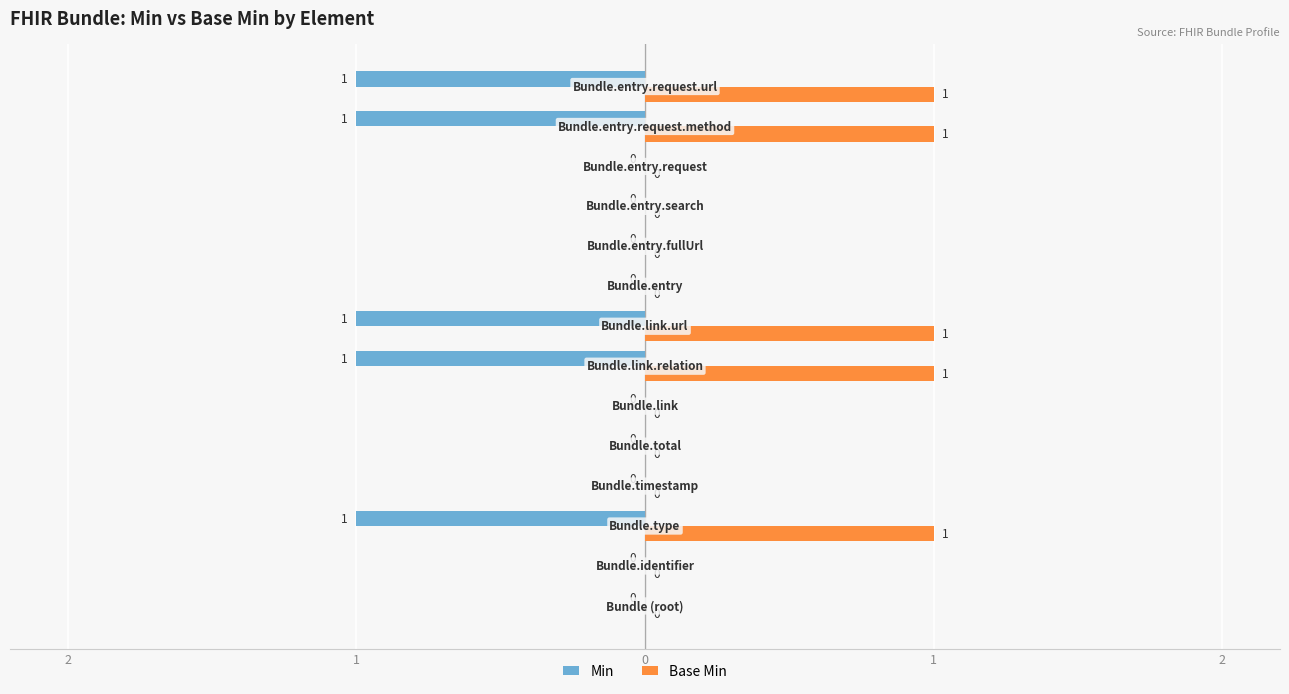

List the series in order of their overall mean, lowest first.

Min, Base Min